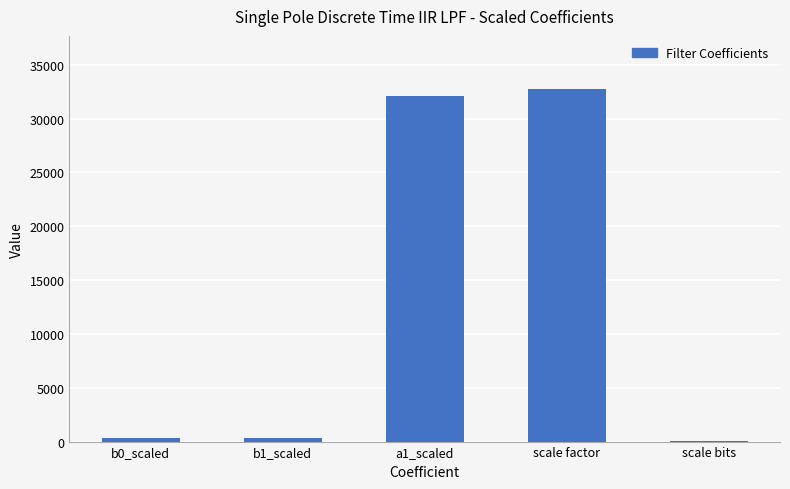

Are the bars horizontal?

No